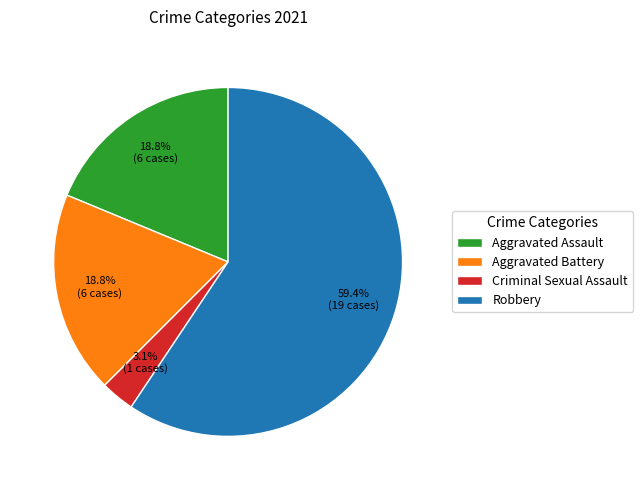

Which category has the smallest portion of the pie?

Criminal Sexual Assault